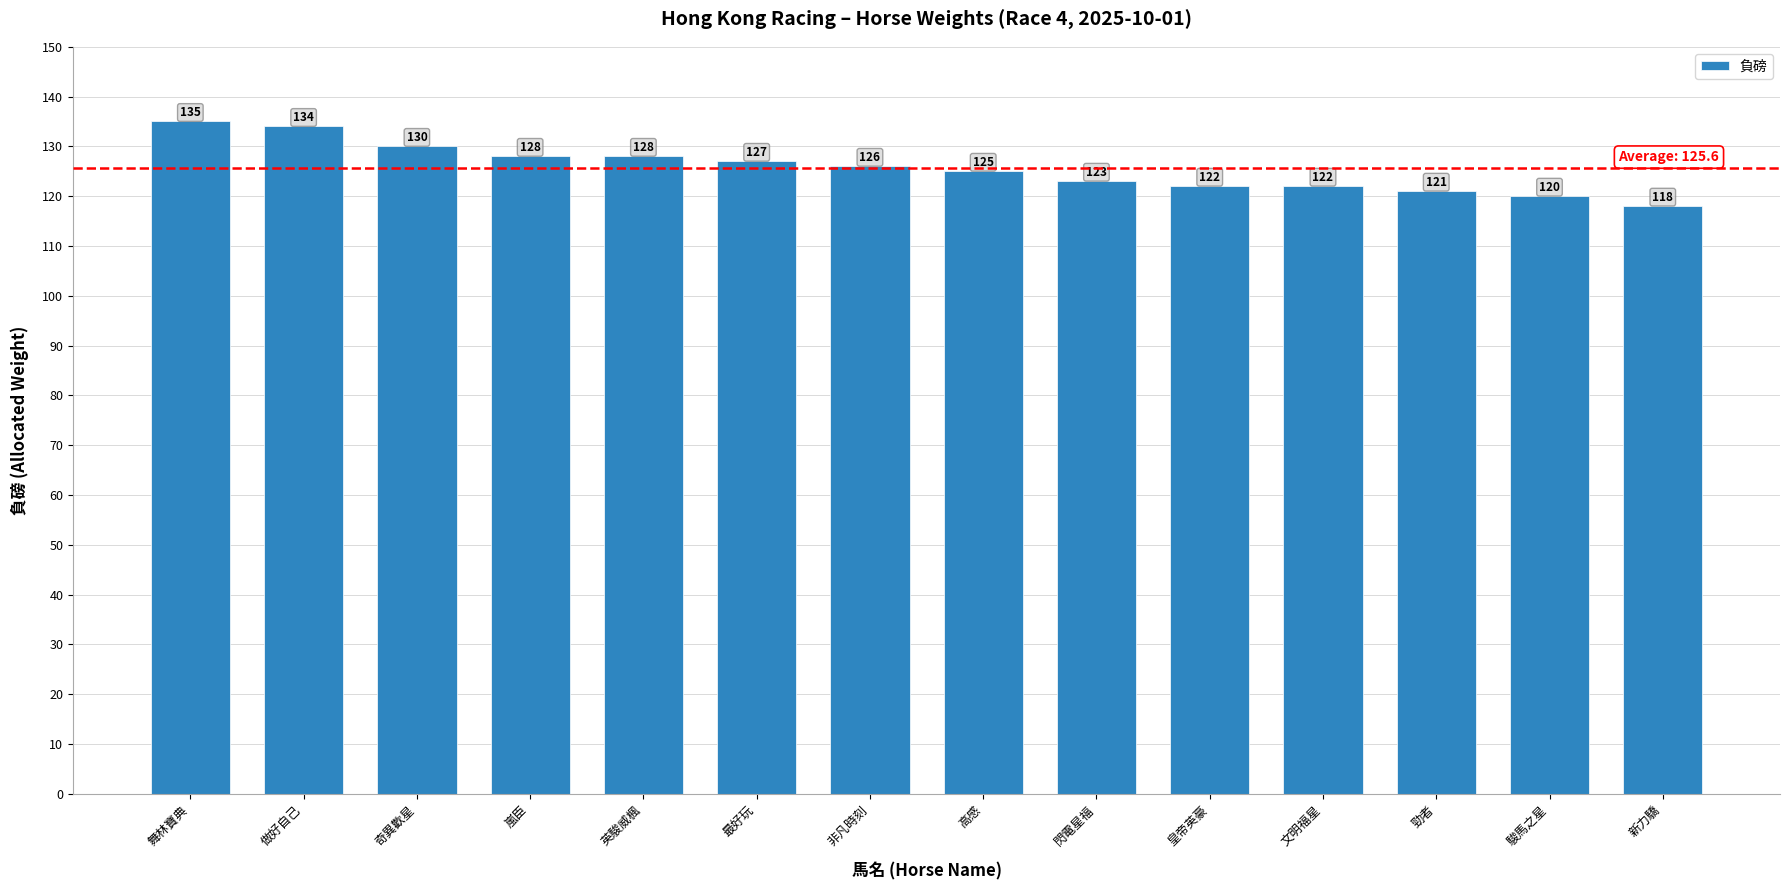

What is the sum of the values at 奇異歡星 and 皇帝英豪?

252